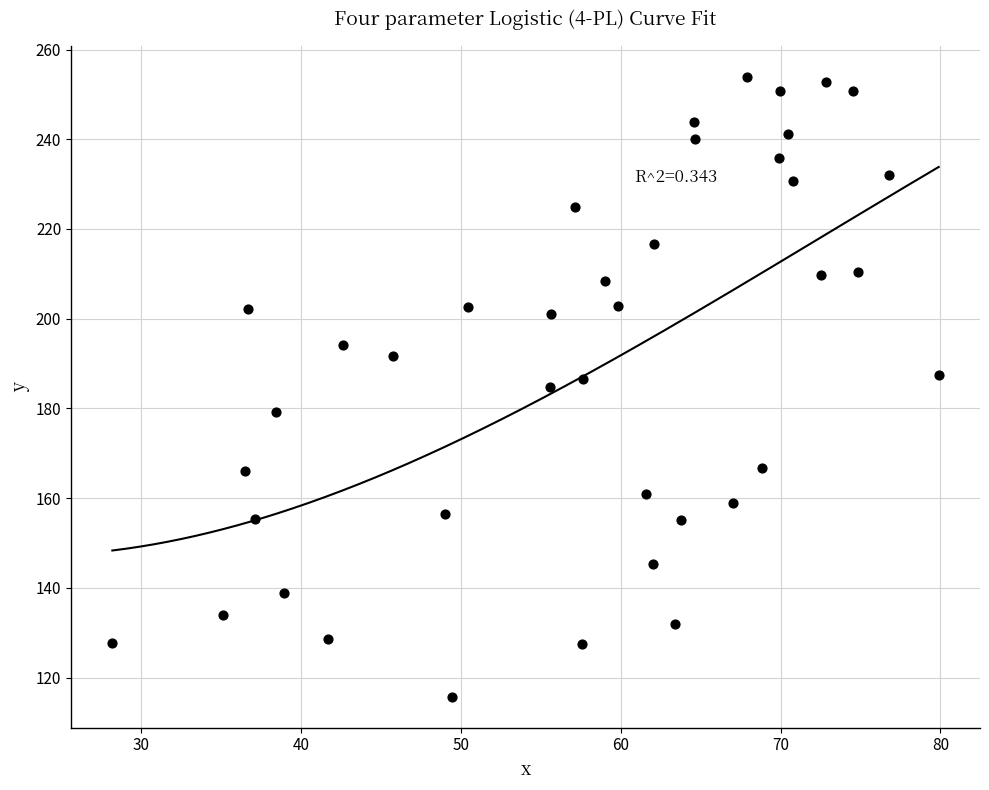

What is the range of X values (max minus min)?

51.7